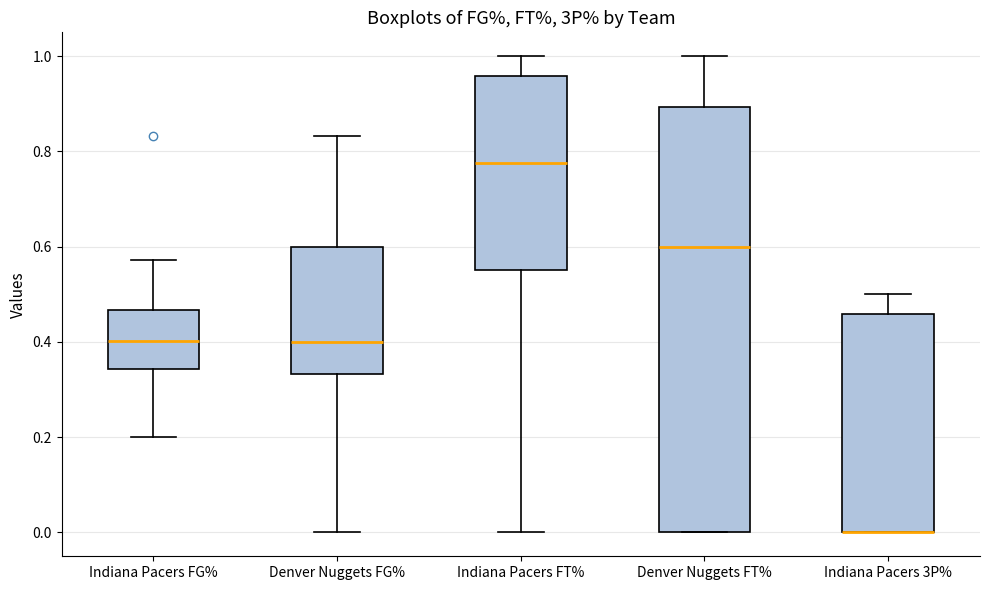

Reading left to right, read every box against the y-axis: the position of its median line, the range the box covers, and the ends of its whiskers. The values are not printed on the chart, so give them approximately, as read against the axis.

Indiana Pacers FG%: median 0.40, box 0.34 to 0.46, whiskers 0.20 to 0.58
Denver Nuggets FG%: median 0.40, box 0.34 to 0.60, whiskers 0.00 to 0.84
Indiana Pacers FT%: median 0.78, box 0.56 to 0.96, whiskers 0.00 to 1.00
Denver Nuggets FT%: median 0.60, box 0.00 to 0.90, whiskers 0.00 to 1.00
Indiana Pacers 3P%: median 0.00 (drawn on the box's lower edge), box 0.00 to 0.46, whiskers 0.00 to 0.50